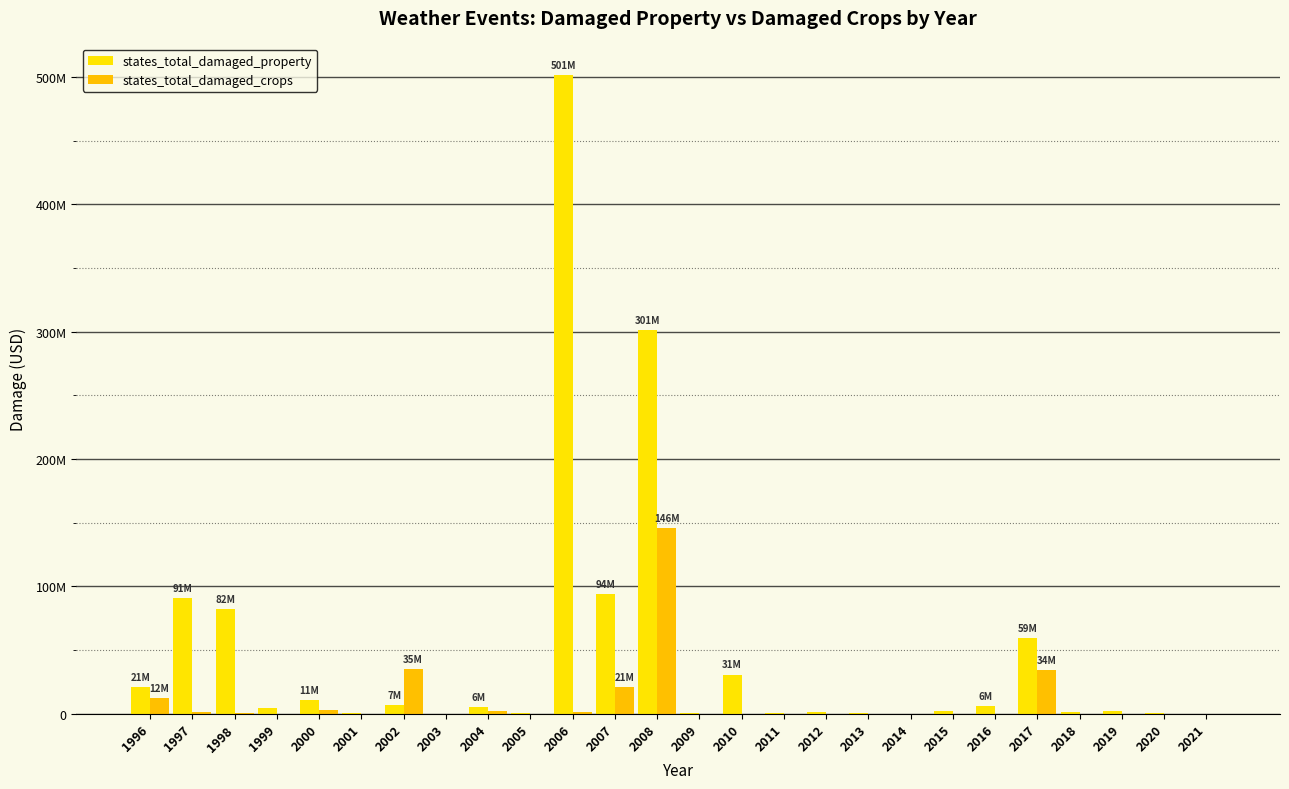

What are all the series names shown in the legend?

states_total_damaged_property, states_total_damaged_crops